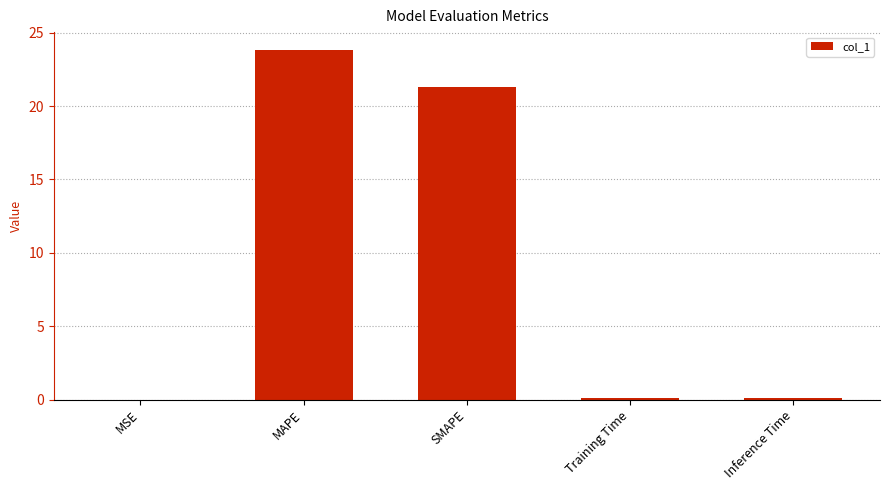

What is the change in value from MAPE to Inference Time?

-23.7